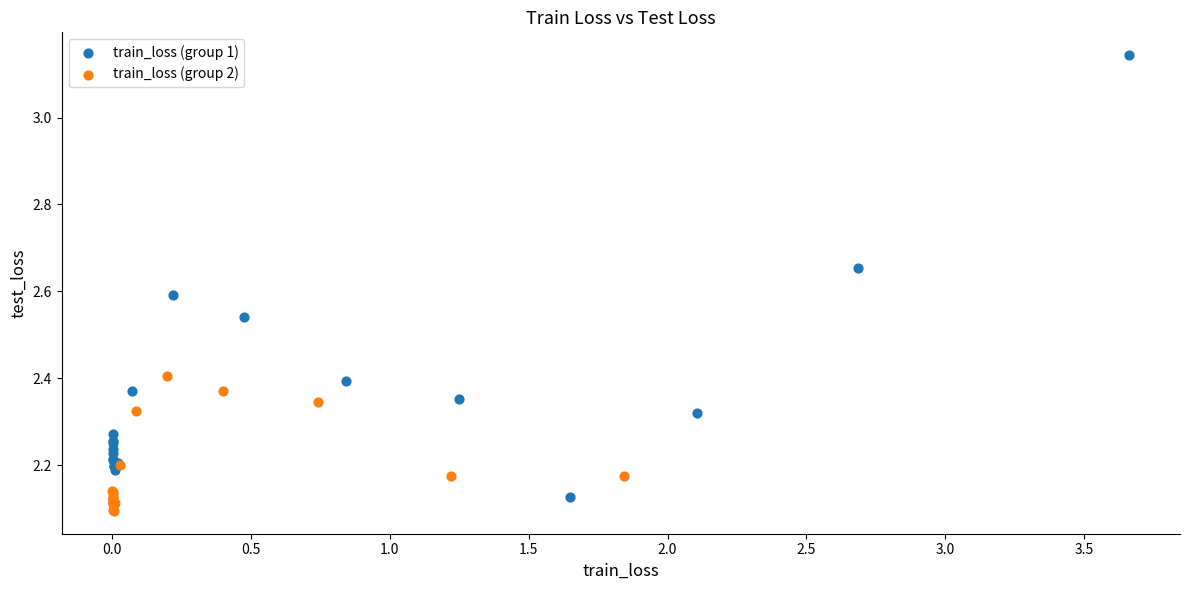

Which series has the widest spread of Y values?

train_loss (group 1)